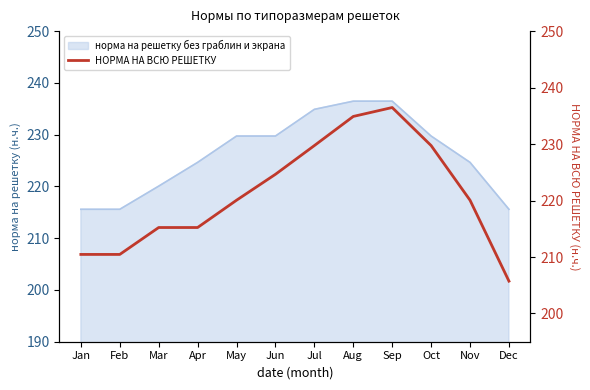

The chart shows a value of 381.8 at Oct. True or false?

False